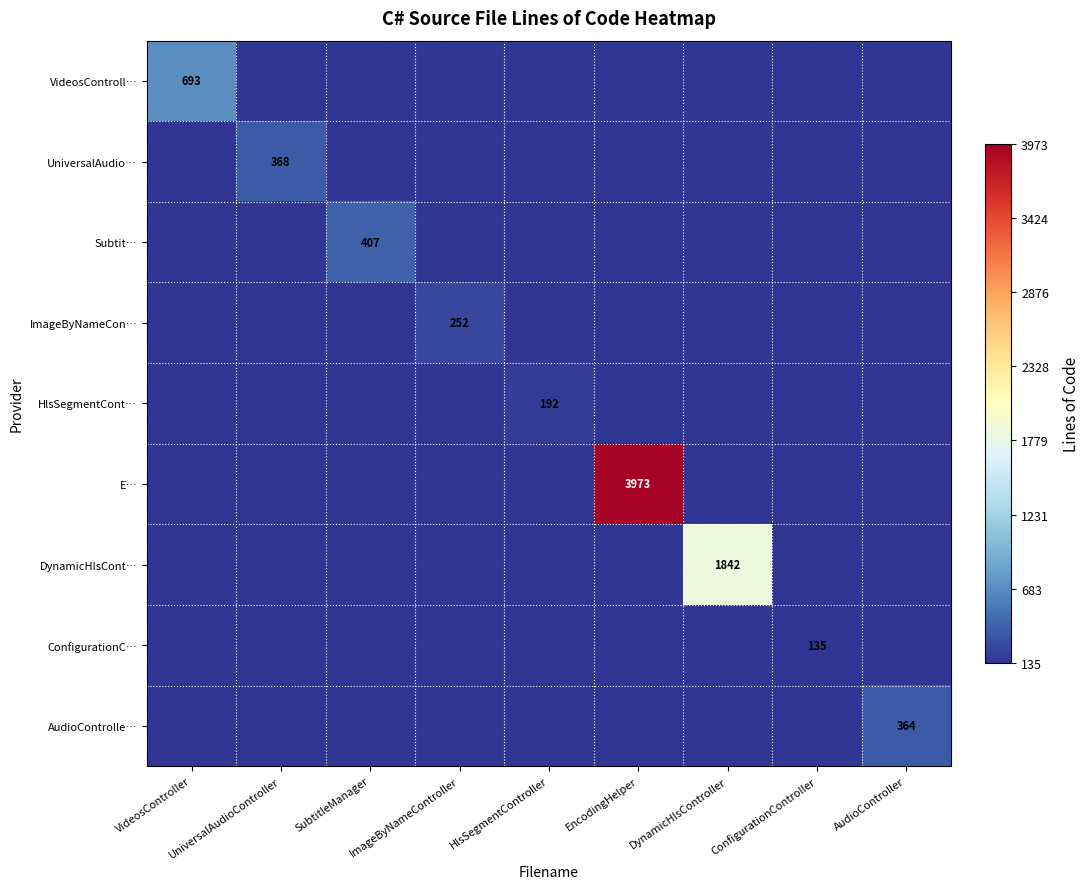

The value of E… at EncodingHelper is 3973. True or false?

True